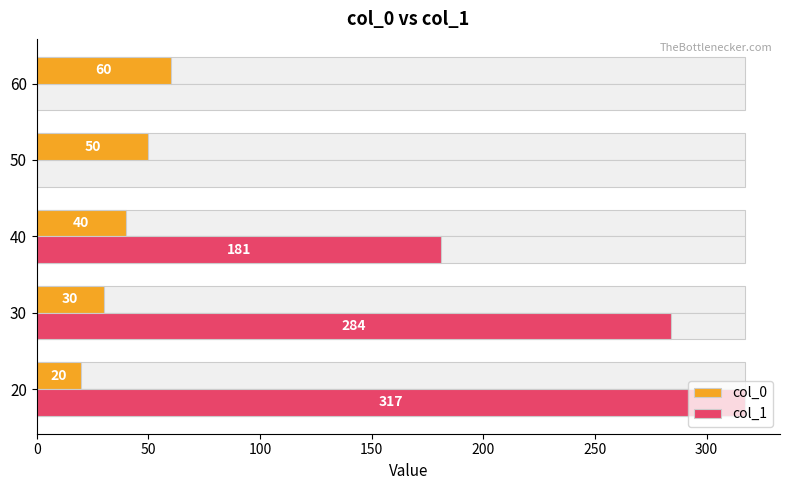

Is it true that col_1 equals 0 at 60?

True